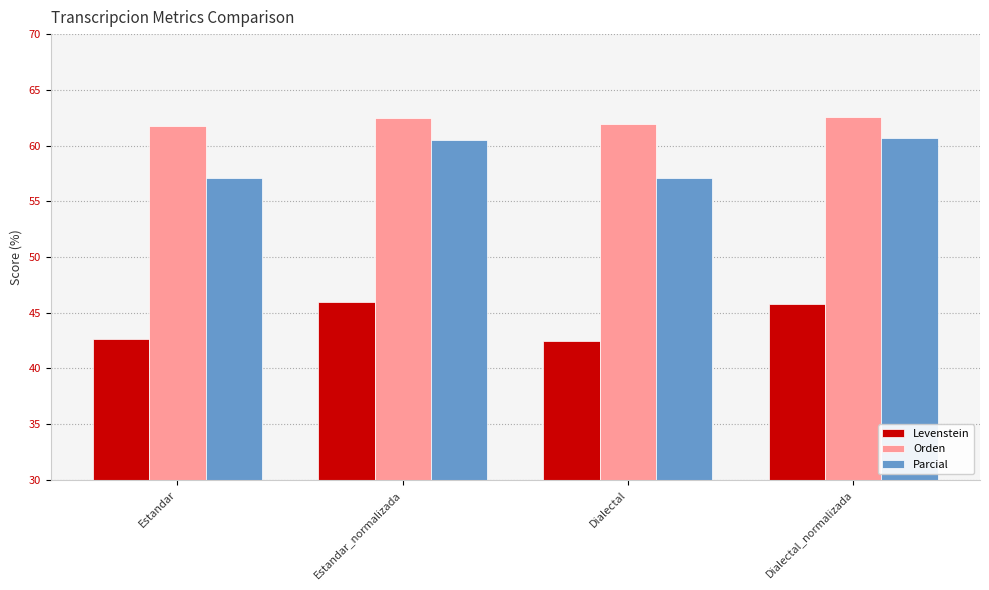

What is the maximum value shown in the chart?

62.6